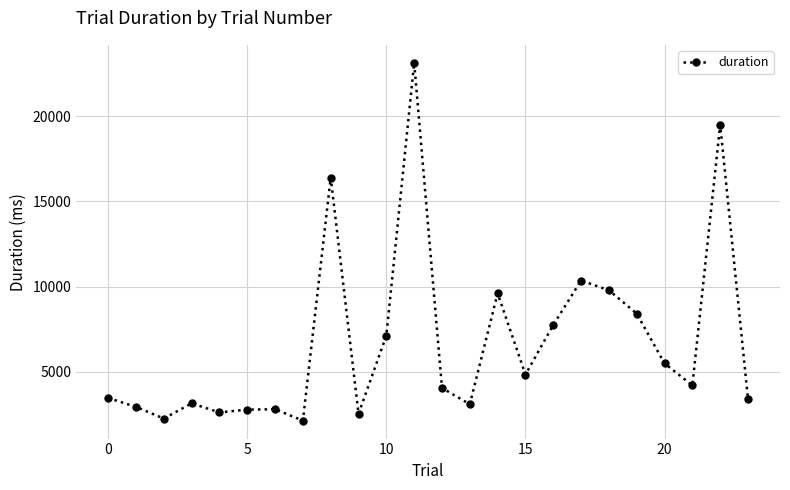

How many points are higher than both their immediate neighbors (excluding endpoints)?

7